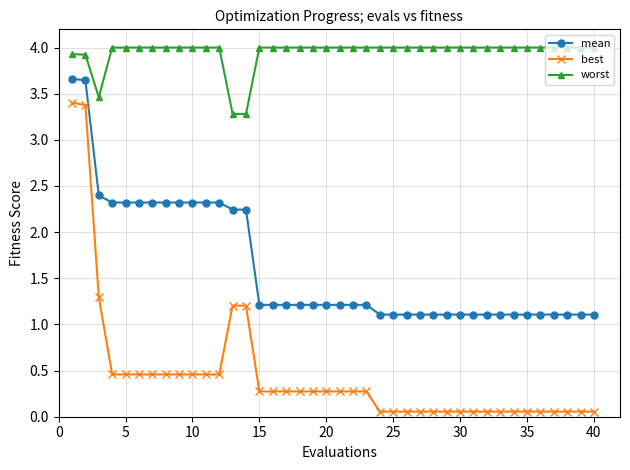

What are all the series names shown in the legend?

mean, best, worst